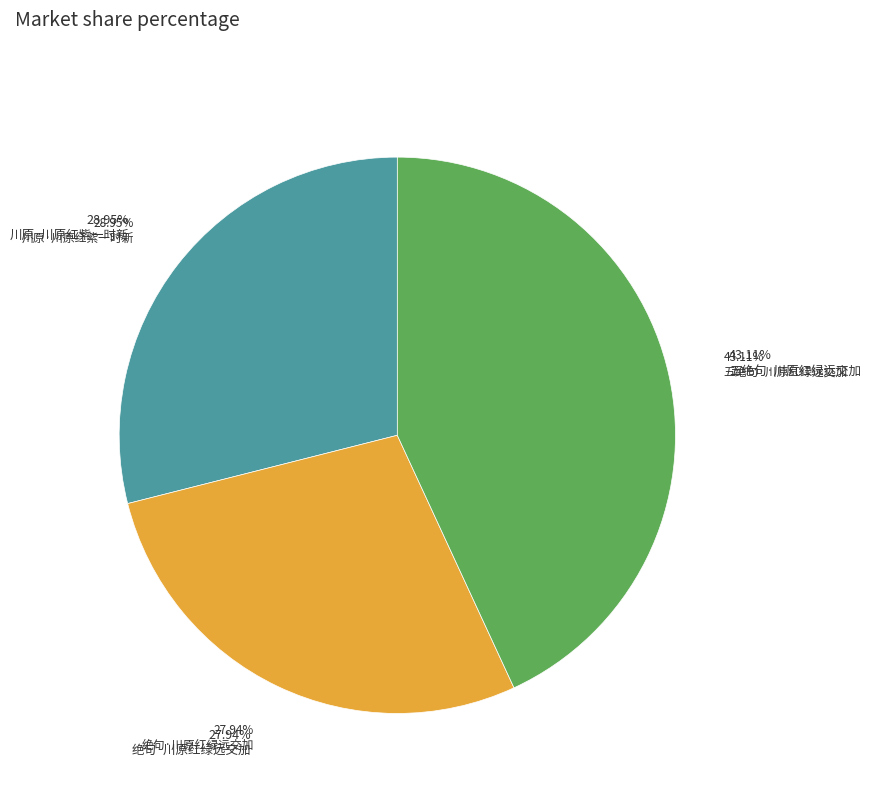

How many segments does this pie chart have?

3